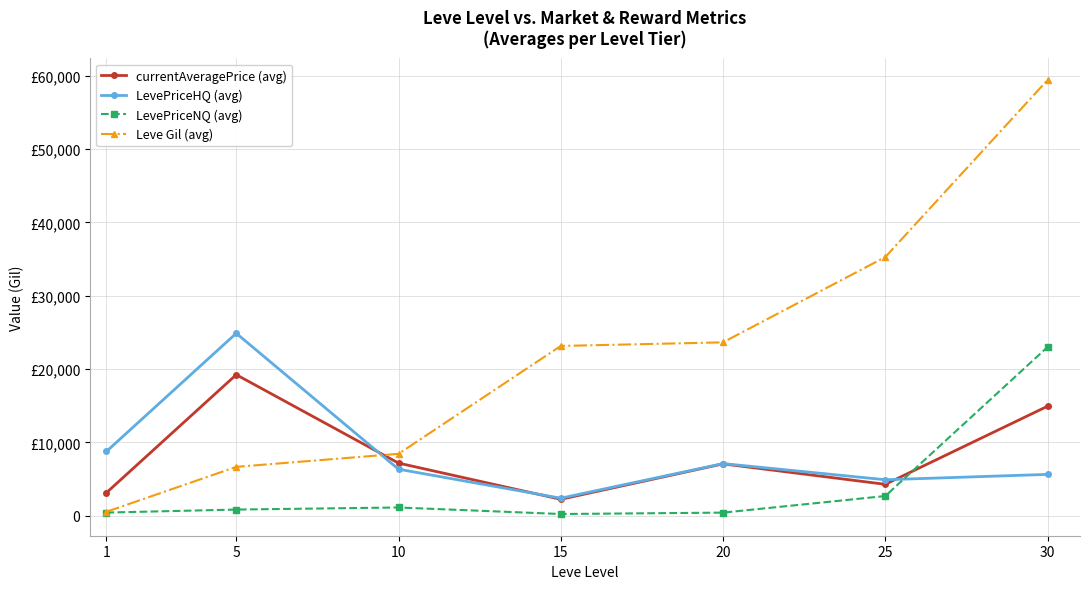

What is the greatest value displayed?

59405.0